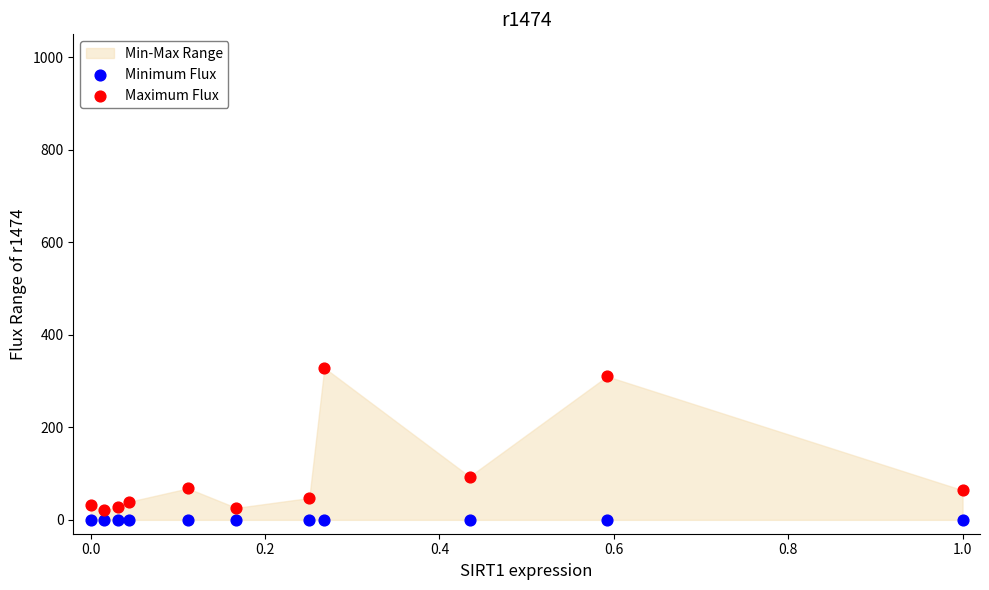

In the Maximum Flux series, what Y value is closest to 174?

93.7